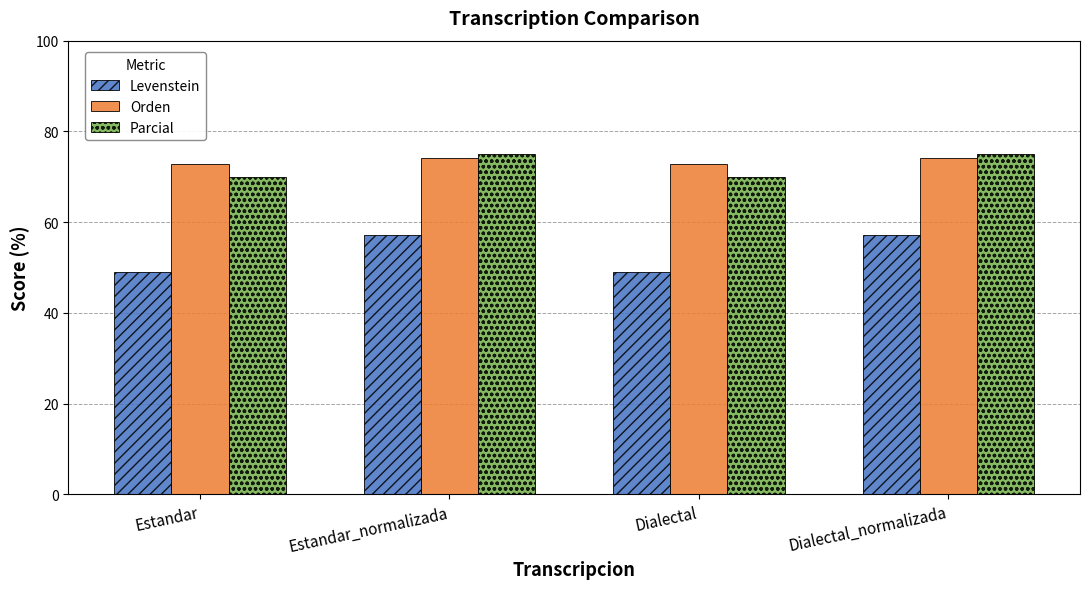

Reading left to right, transcribe all the data shown in this chart.

Levenstein: 48.9	57.1	48.9	57.1
Orden: 72.9	74.1	72.9	74.1
Parcial: 70.0	75.0	70.0	75.0